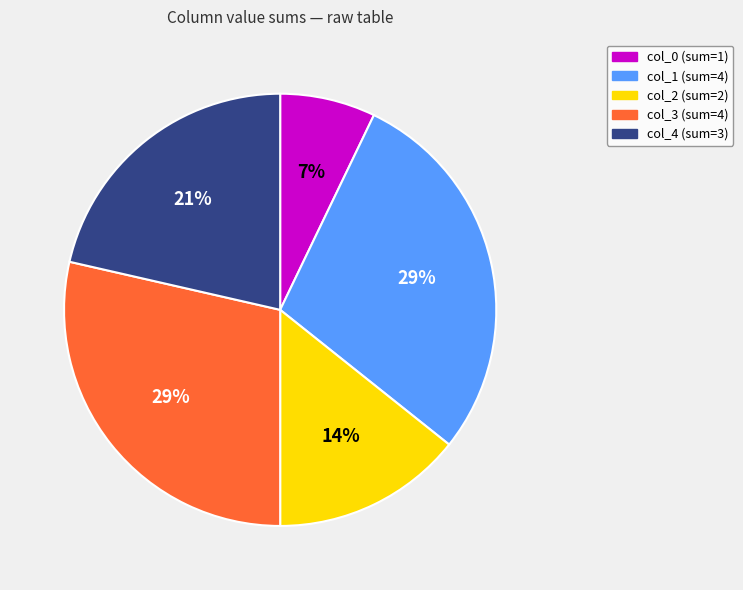

To the nearest percent, what is the average slice percentage?

20%